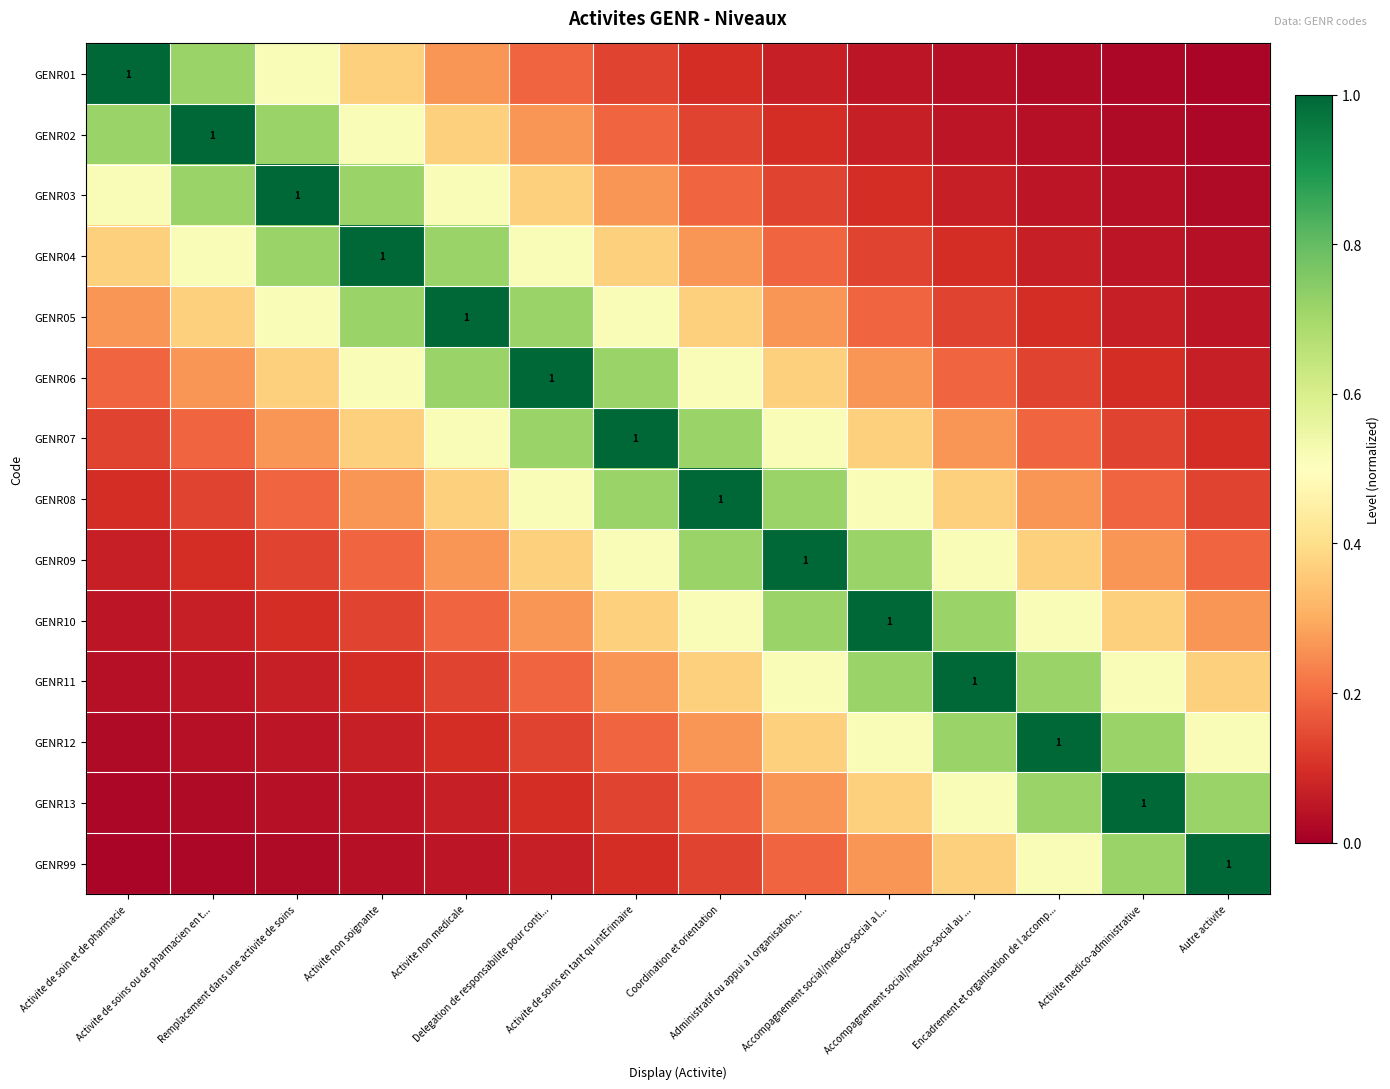

Which category has the highest value in the GENR05 series?

Activite non medicale